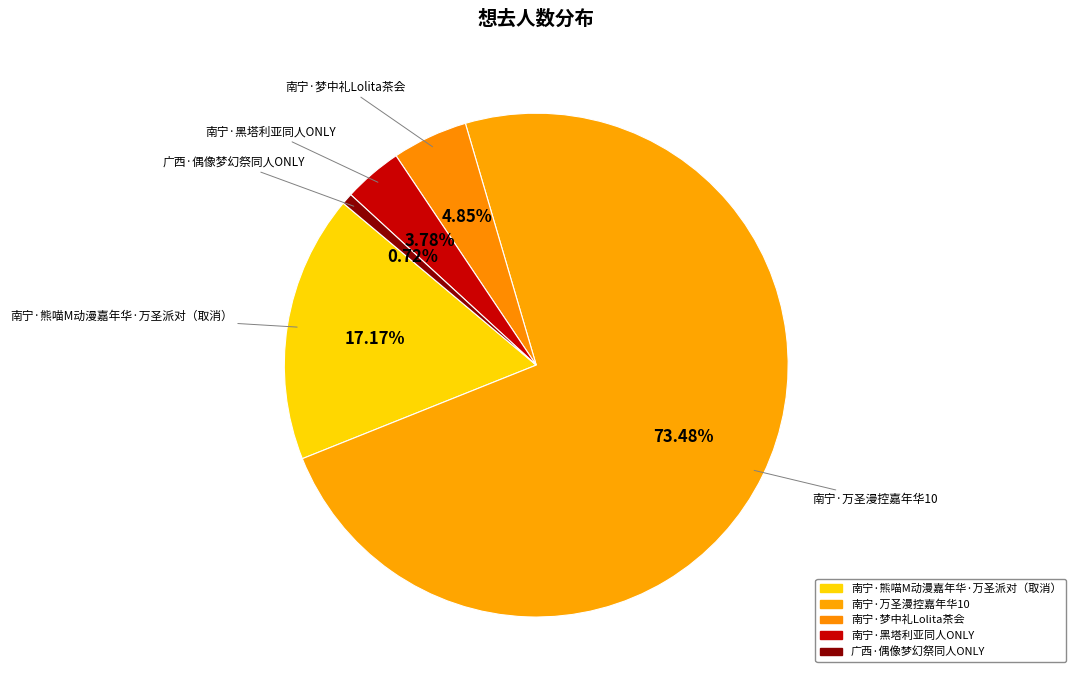

How much of the chart is everything except 南宁·梦中礼Lolita茶会?

95.1%